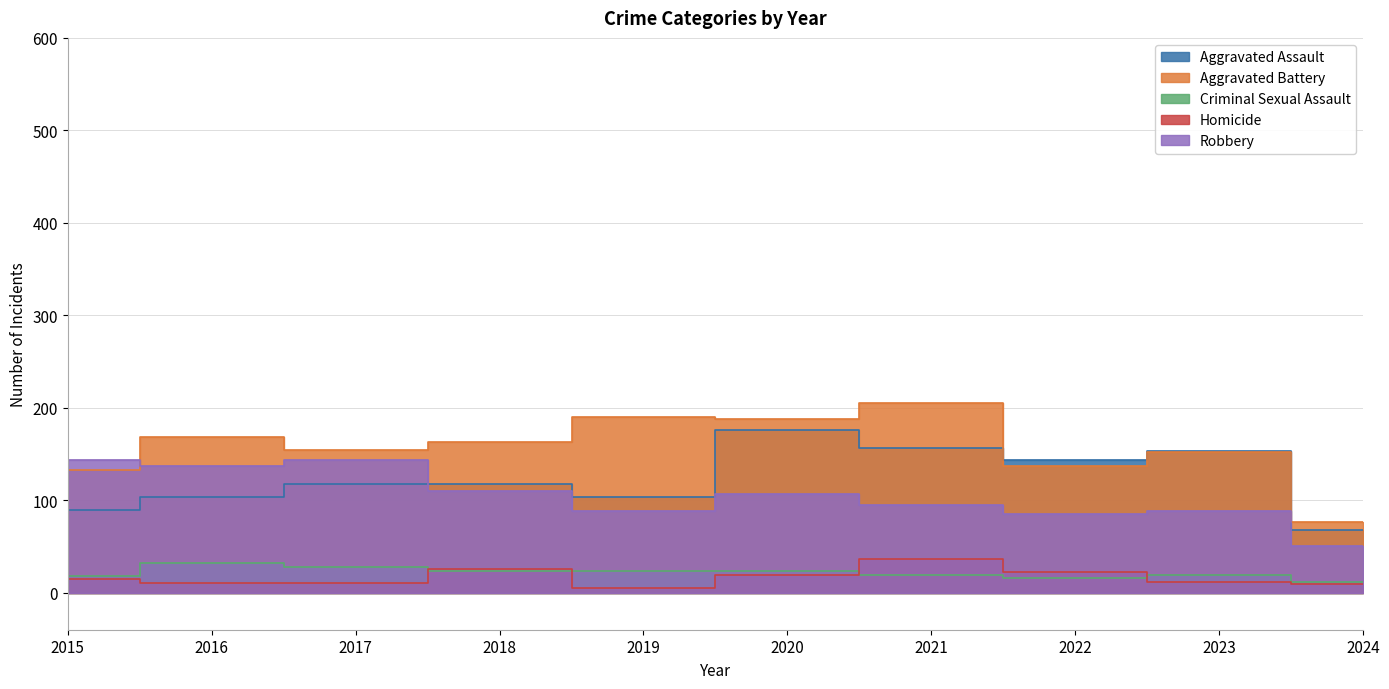

At which label is Robbery closest to 97?

2021